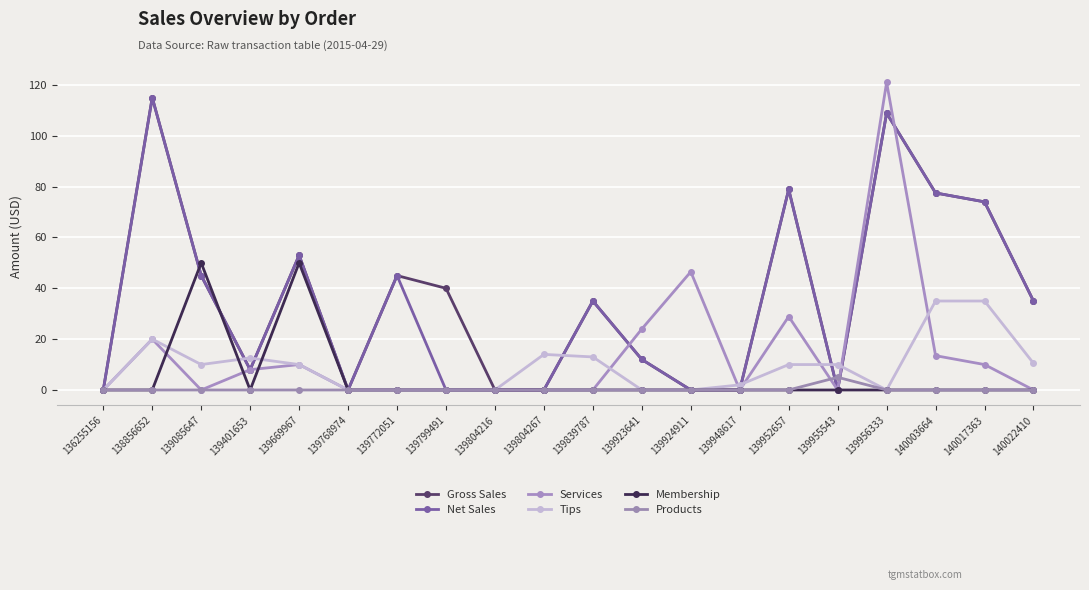

What is the sum of all Gross Sales values?

727.3